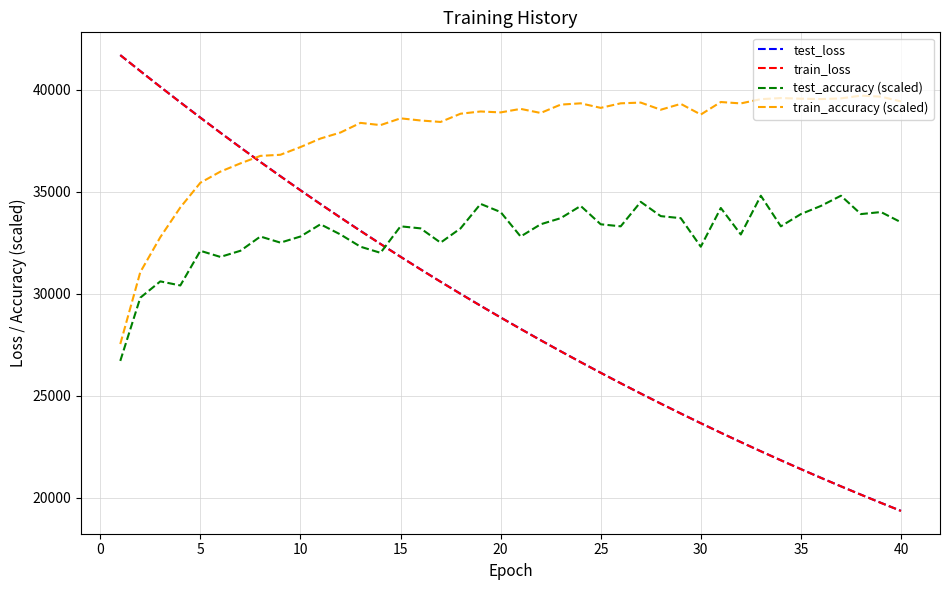

Which series has the largest total across all categories?

train_accuracy (scaled)